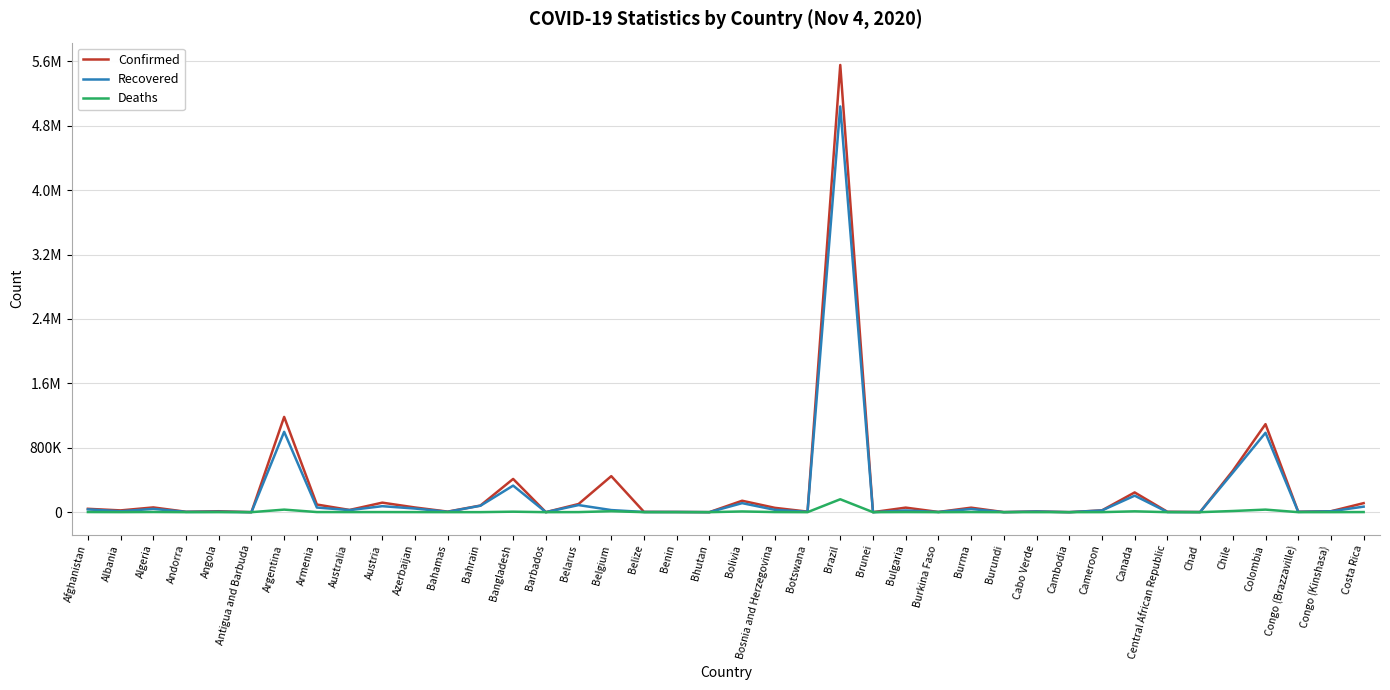

The value of Confirmed at Bahamas is 6790. True or false?

True